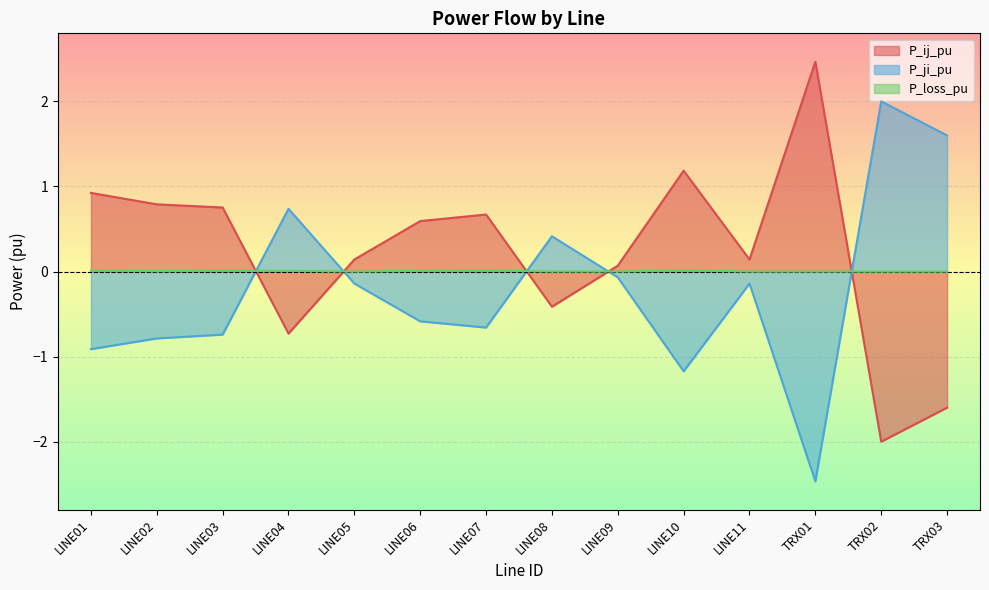

Rank the categories by P_ij_pu value from lowest to highest.

TRX02, TRX03, LINE04, LINE08, LINE09, LINE11, LINE05, LINE06, LINE07, LINE03, LINE02, LINE01, LINE10, TRX01